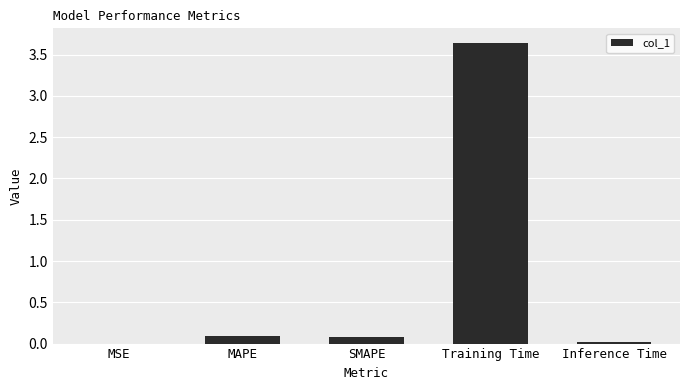

Which label corresponds to the largest value in the chart?

Training Time